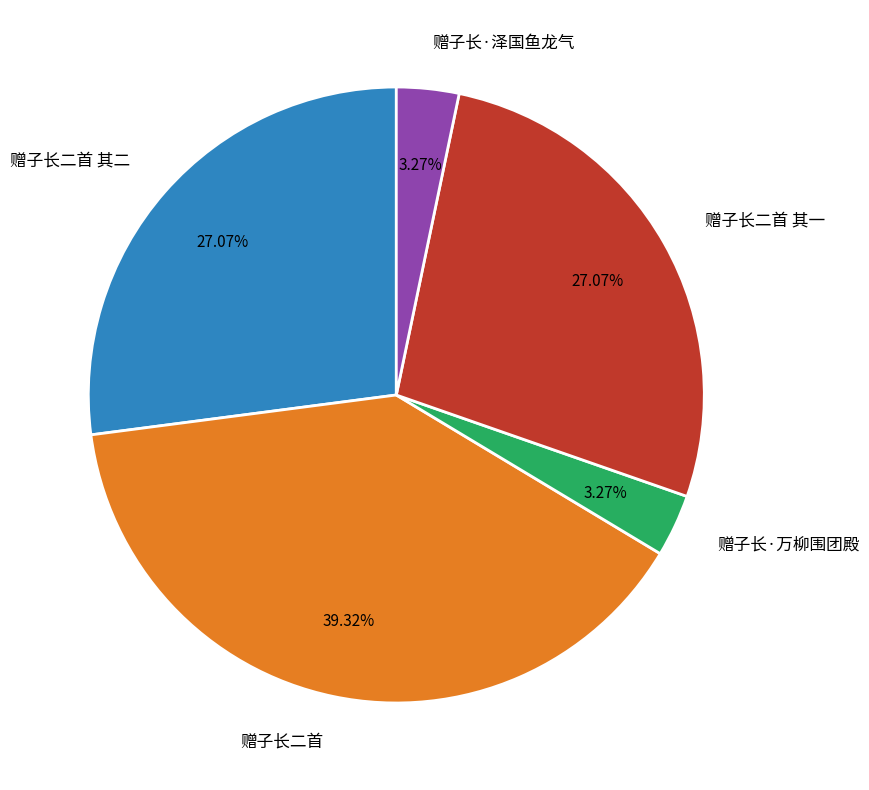

Does any single category account for the majority?

No